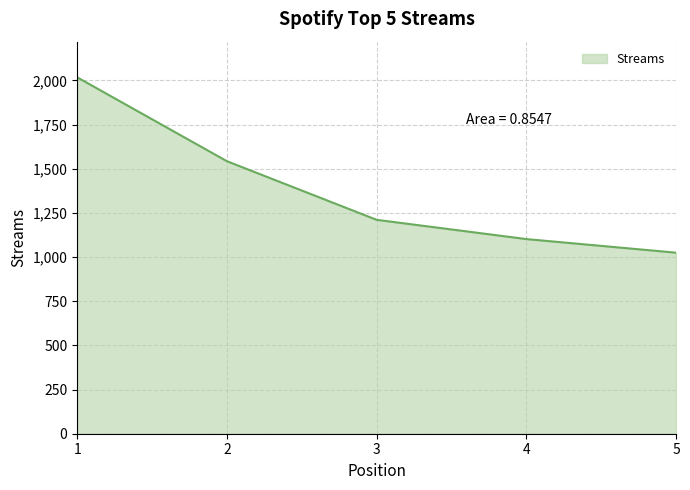

Rank the categories by value from lowest to highest.

5, 4, 3, 2, 1